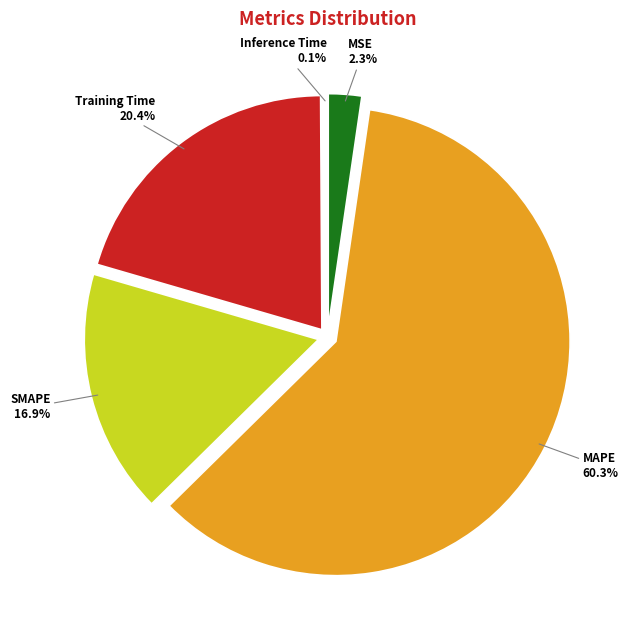

Which category accounts for the majority?

MAPE